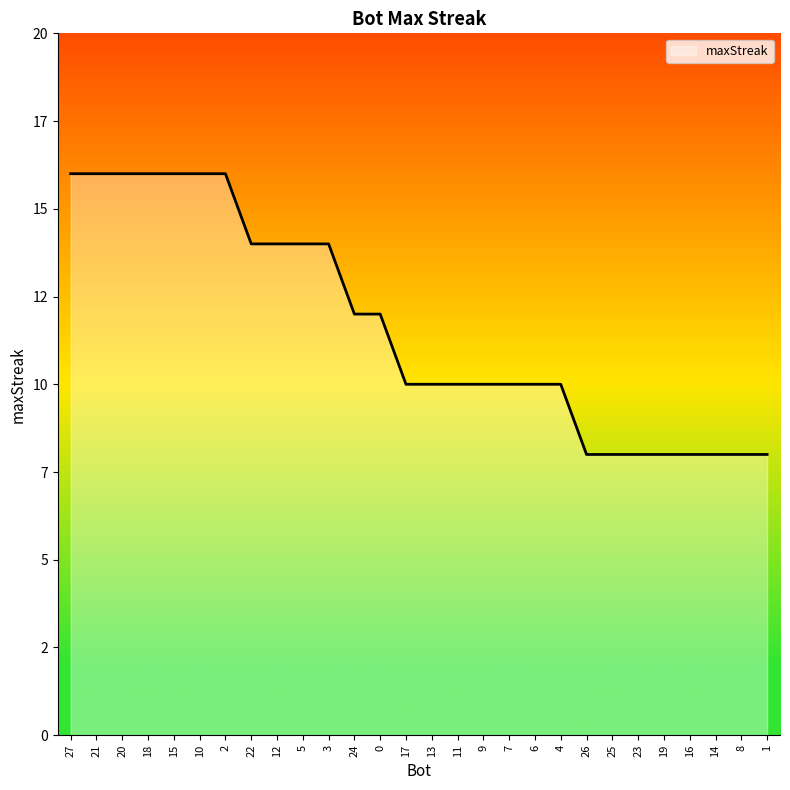

Reading right to left, what are all the values shown in this chart?

1=8	8=8	14=8	16=8	19=8	23=8	25=8	26=8	4=10	6=10	7=10	9=10	11=10	13=10	17=10	0=12	24=12	3=14	5=14	12=14	22=14	2=16	10=16	15=16	18=16	20=16	21=16	27=16